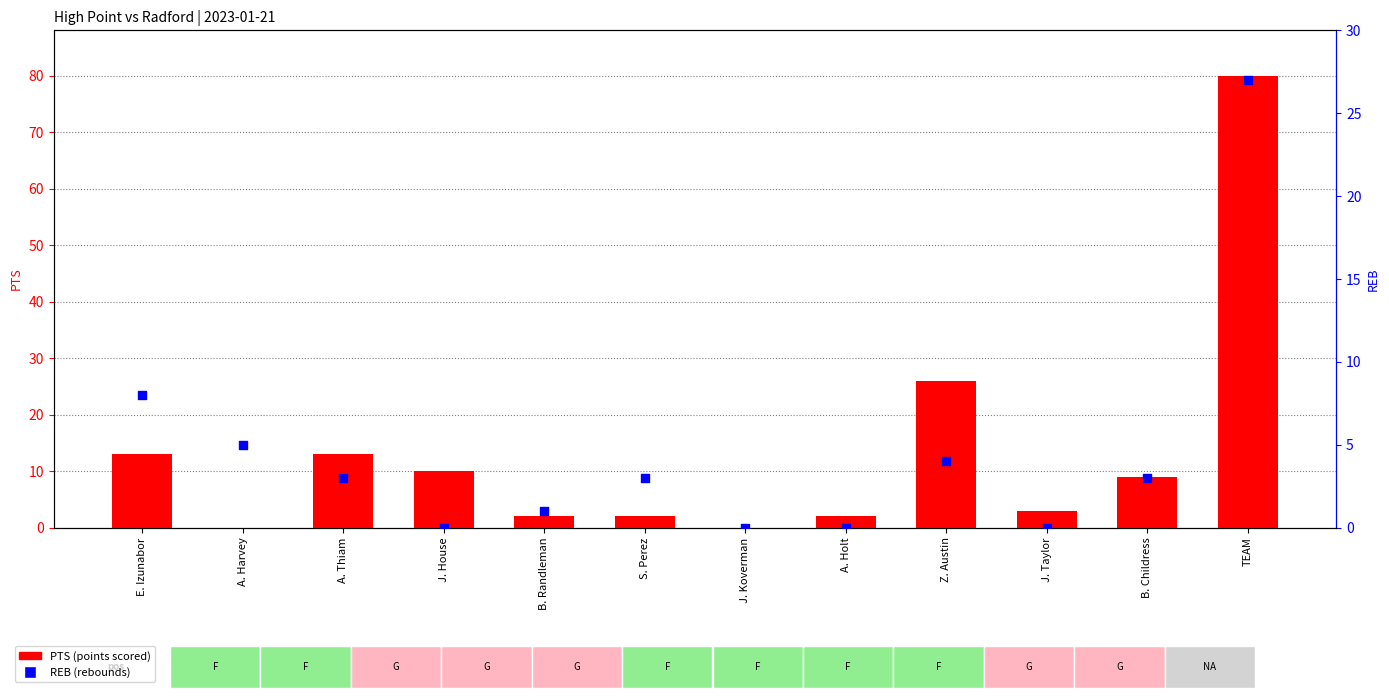

What are all the series names shown in the legend?

PTS, REB